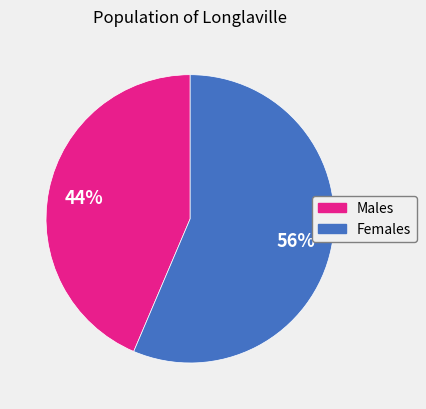

Count the number of slices in the pie.

2